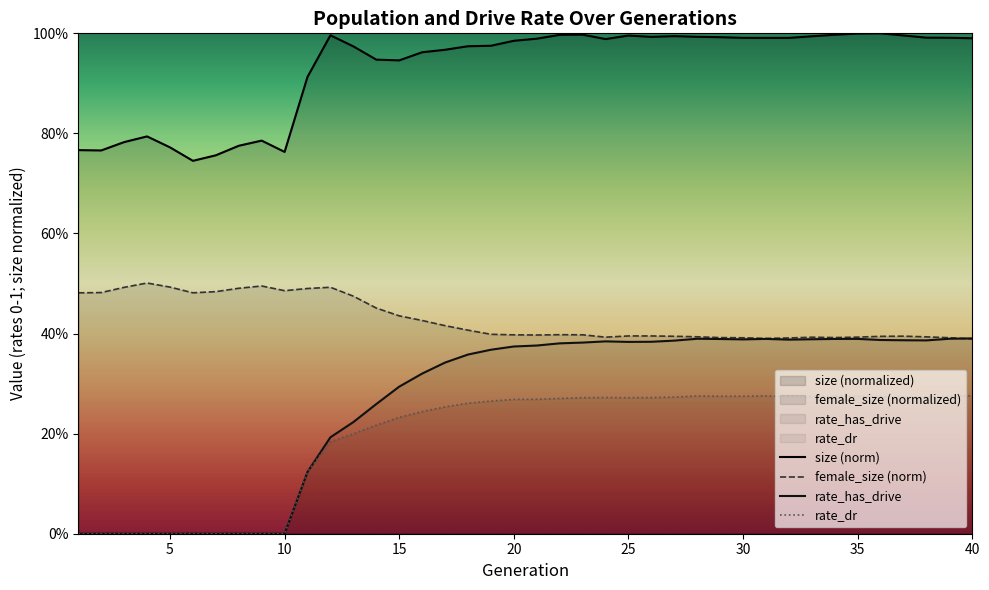

True or false: size (norm) and female_size (norm) intersect in this chart.

False